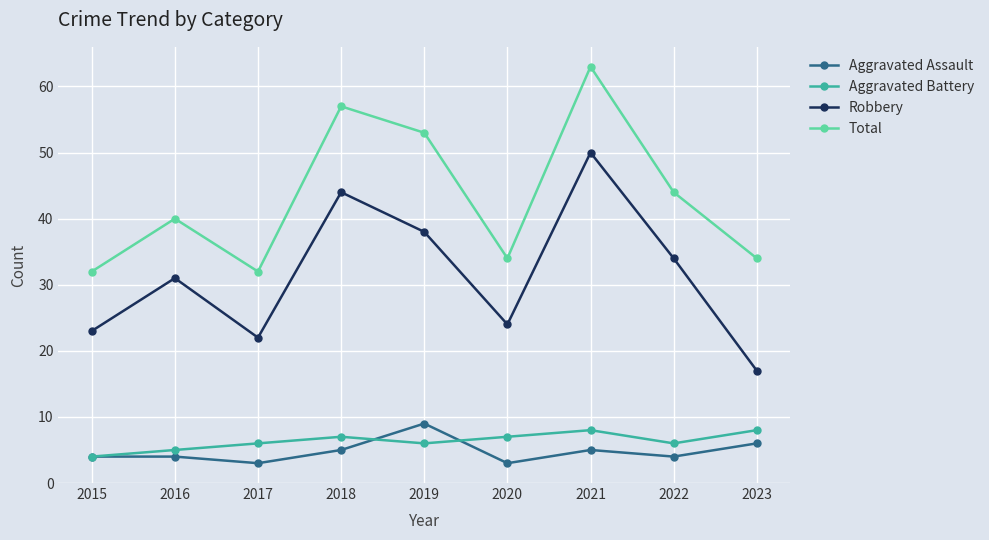

What are all the series names shown in the legend?

Aggravated Assault, Aggravated Battery, Robbery, Total